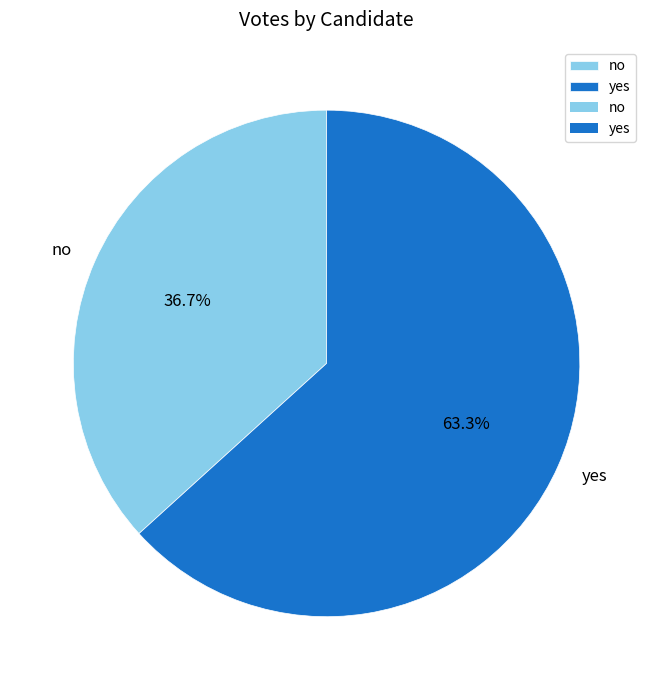

The no slice represents 28% of the pie. True or false?

False